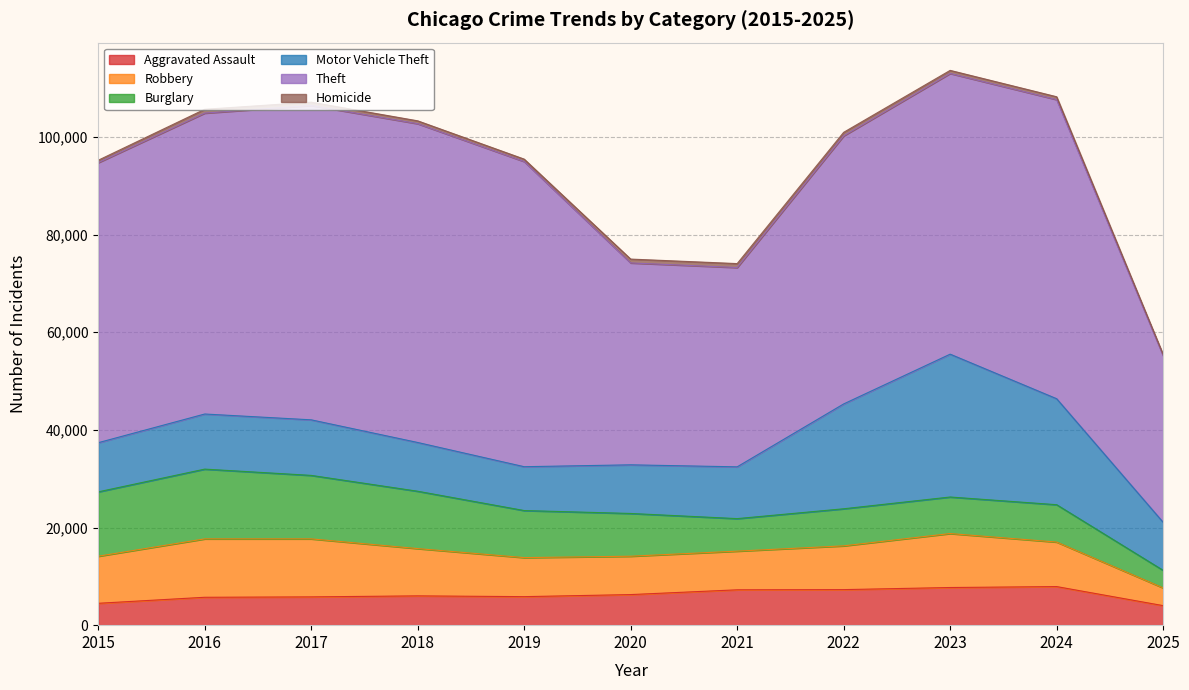

What is the spread (max minus min) of values at 2021?

40014